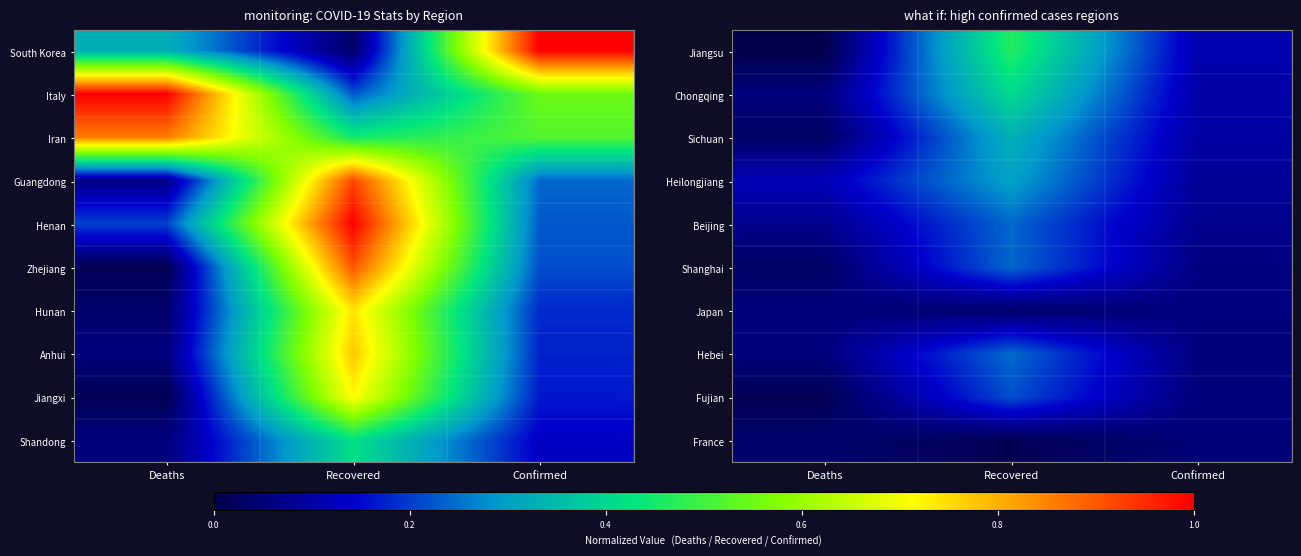

Which label corresponds to the smallest value in the chart?

Deaths